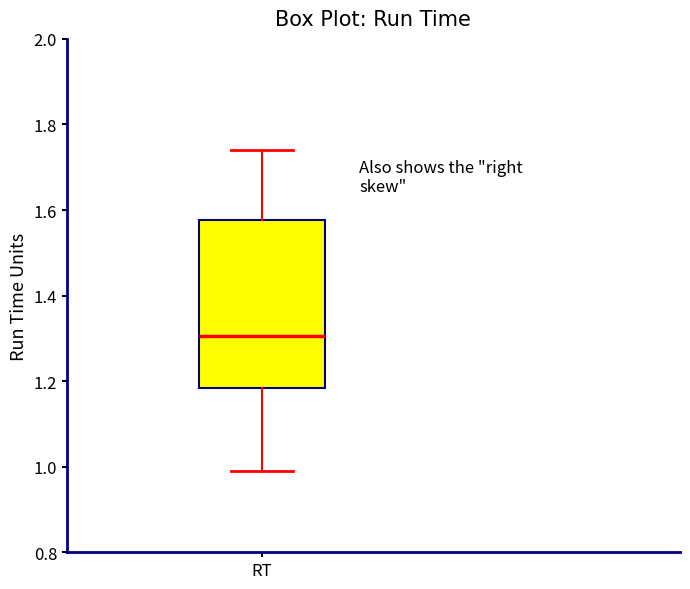

Where does the lower whisker of the box for RT end on the y-axis? The values are not printed on the chart, so give them approximately, as read against the axis.

1.00